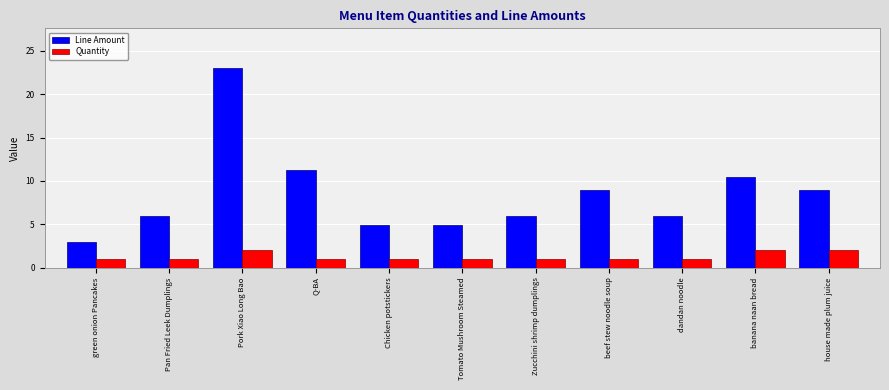

The Line Amount series shows 0.8 at green onion Pancakes. True or false?

False